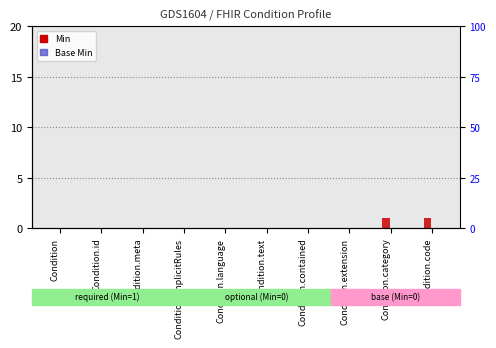

What is the label of the 3rd bar from the left?

Condition.meta